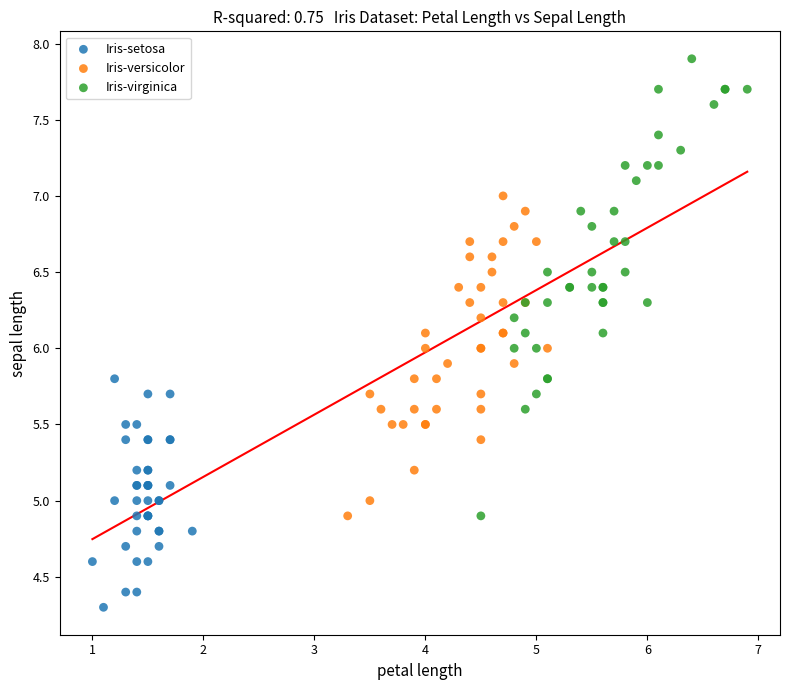

Which series has the widest spread of Y values?

Iris-virginica